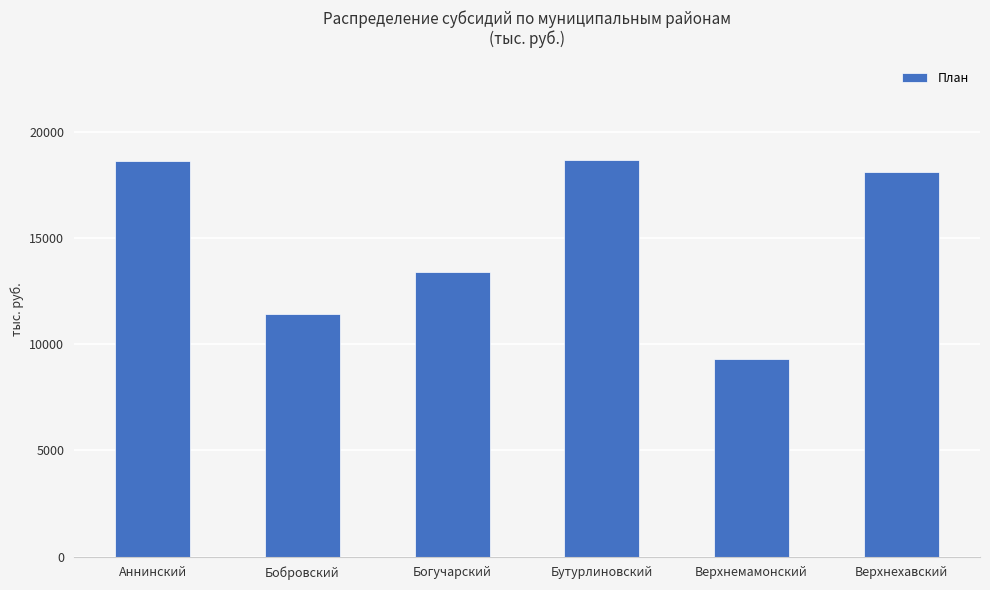

What is the difference between the second highest and second lowest values?

7184